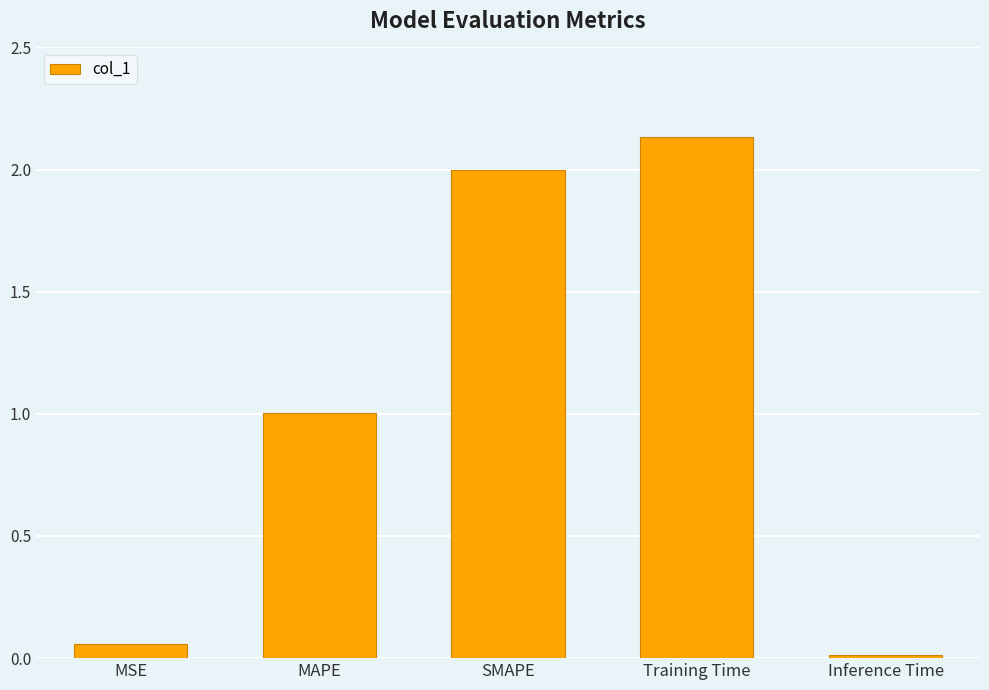

What is the average value?

1.0